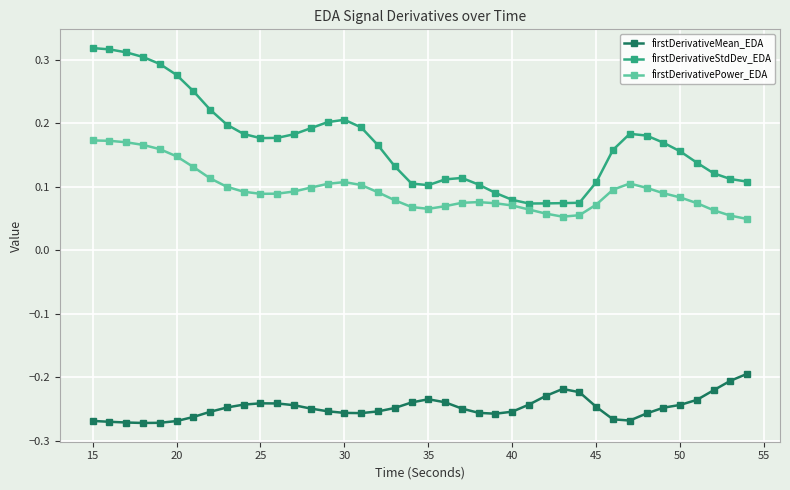

True or false: firstDerivativeMean_EDA and firstDerivativeStdDev_EDA intersect in this chart.

False